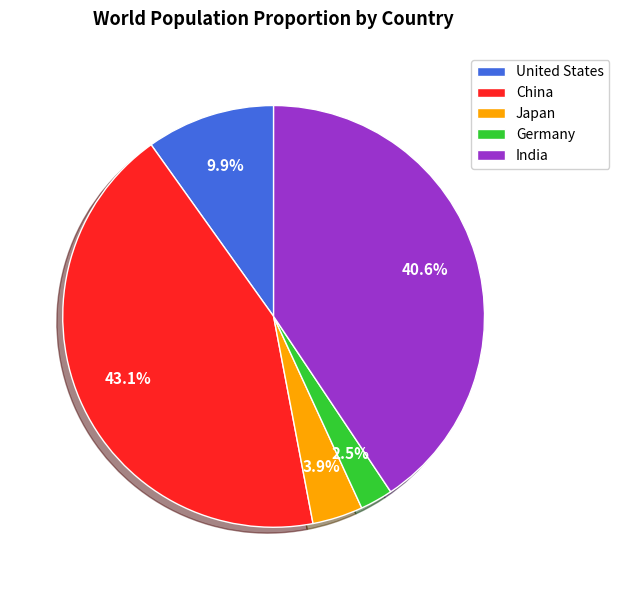

Between China and Japan, which is larger?

China